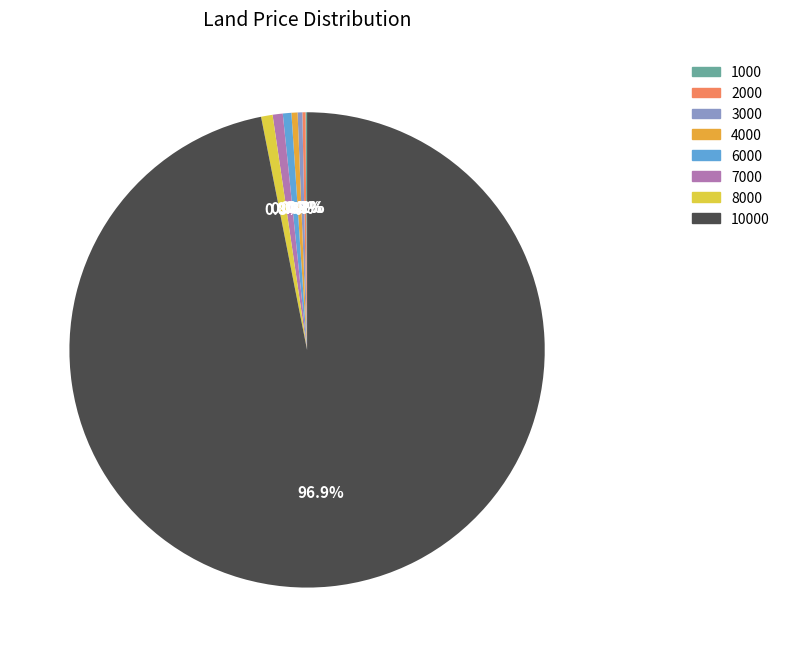

How much of the chart is everything except 4000?

99.6%